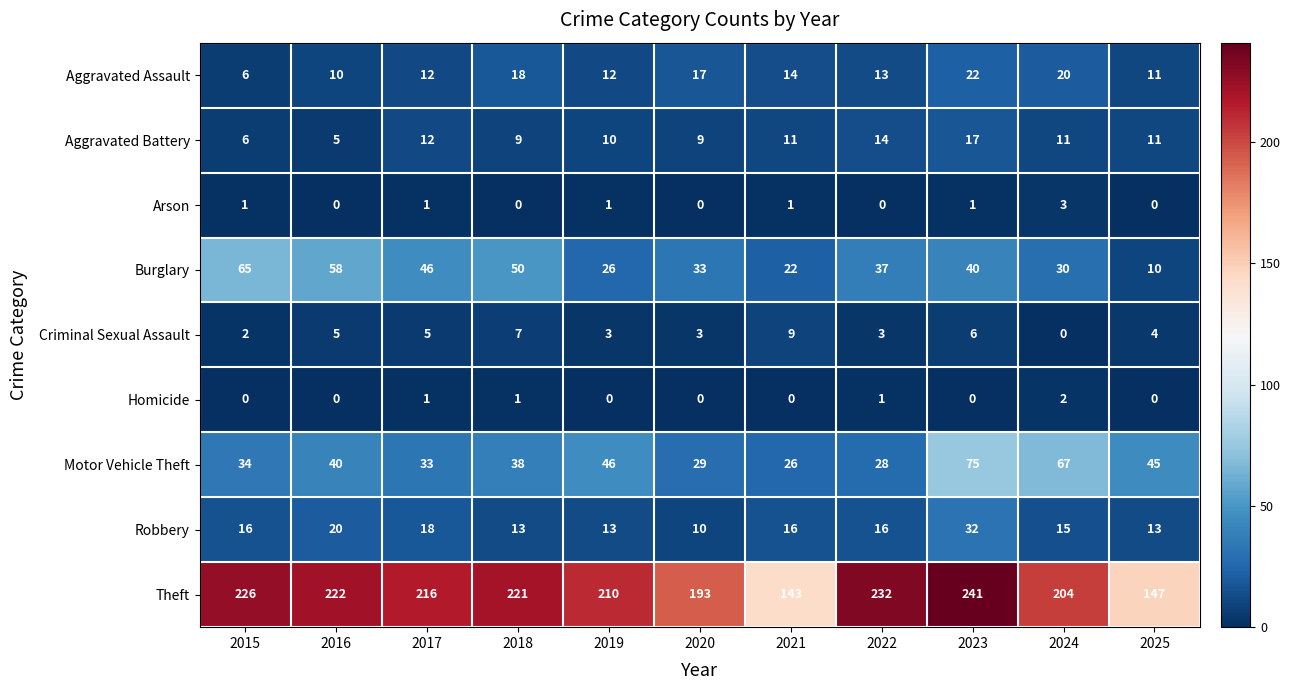

What is the greatest value displayed?

241